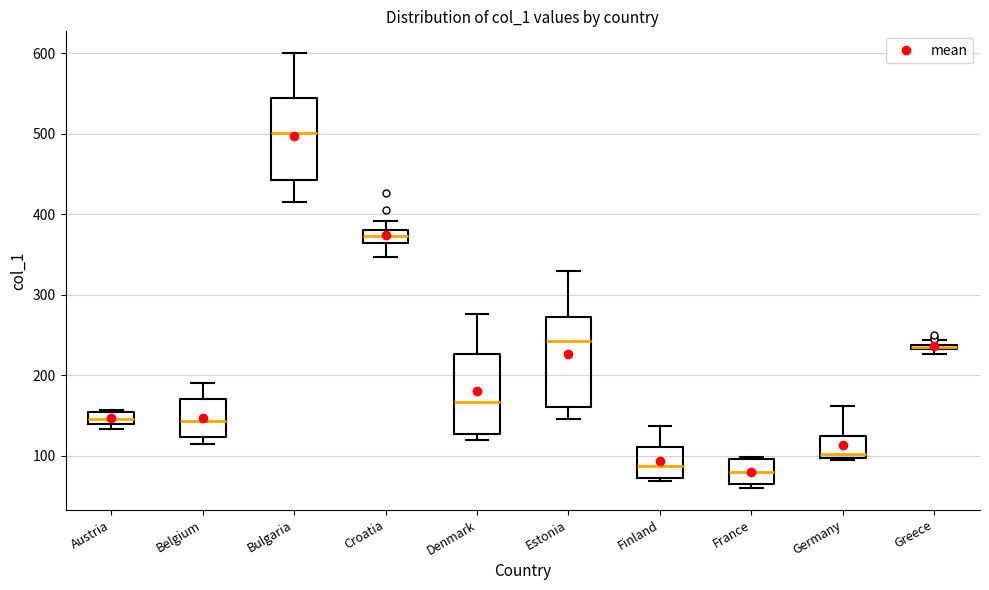

Where does the median line of the box for Denmark sit on the y-axis? The values are not printed on the chart, so give them approximately, as read against the axis.

170